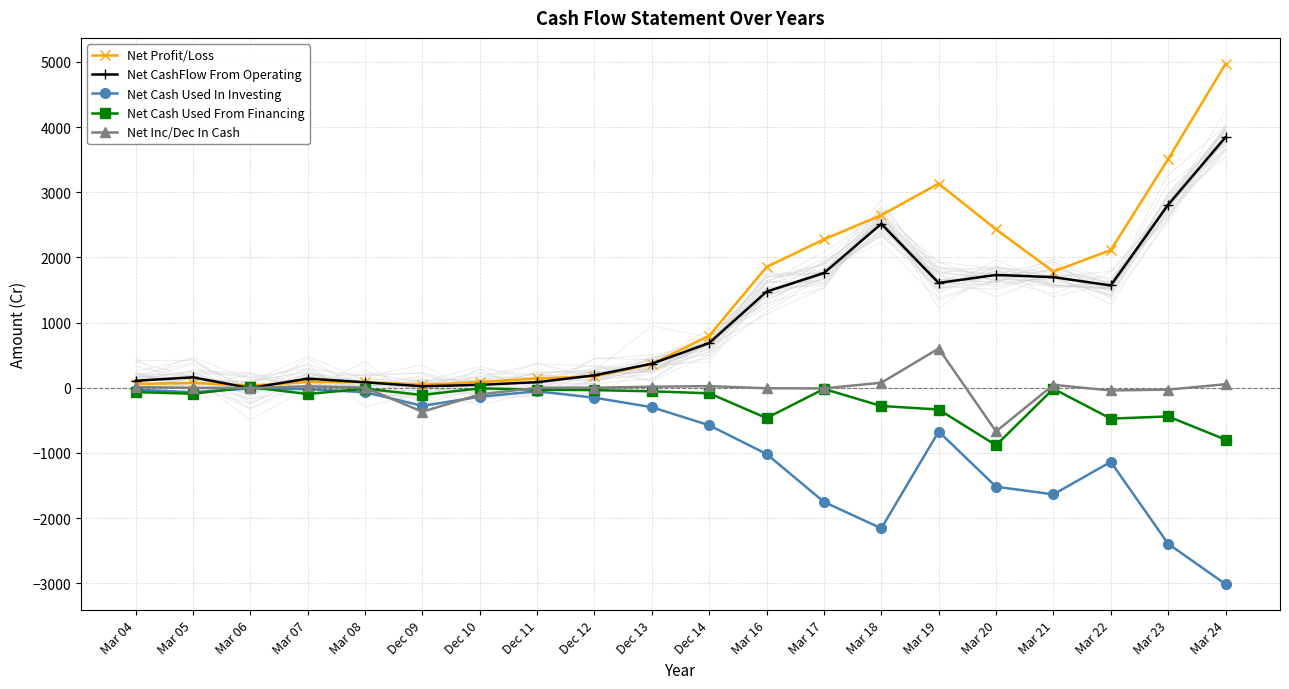

In Net Profit/Loss, how many points are lower than both neighbors (excluding endpoints)?

3